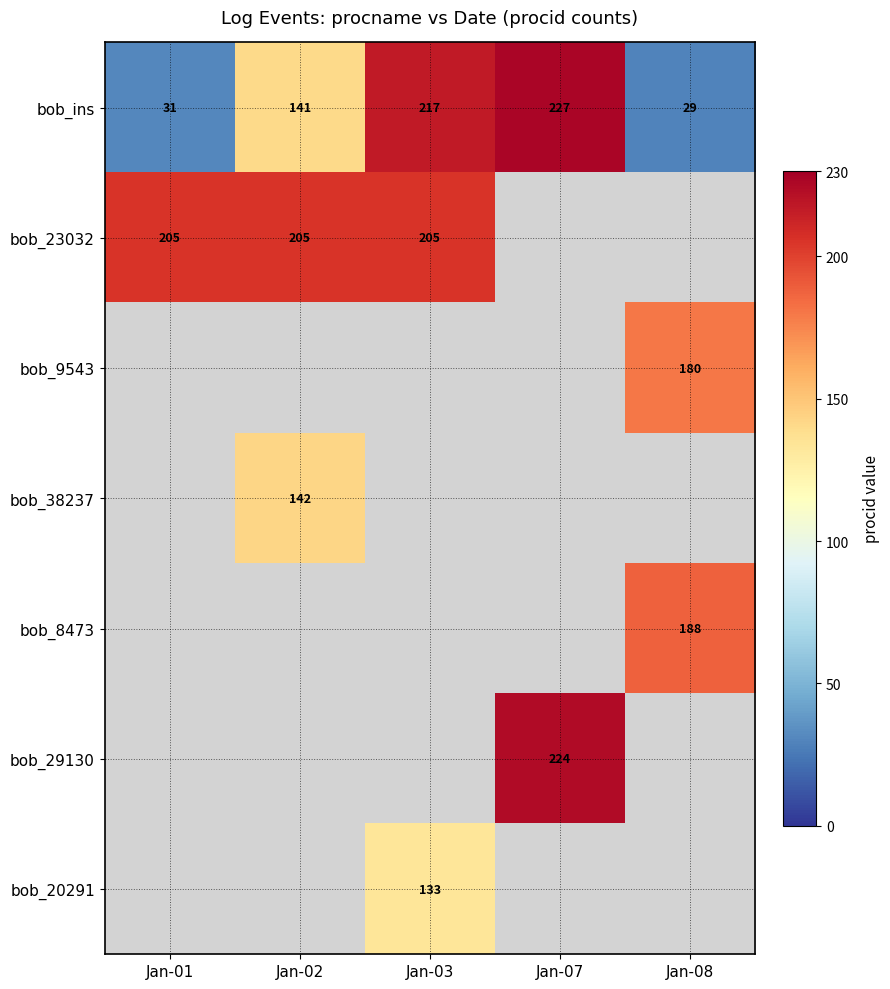

The value of bob_ins at Jan-02 is 141. True or false?

True